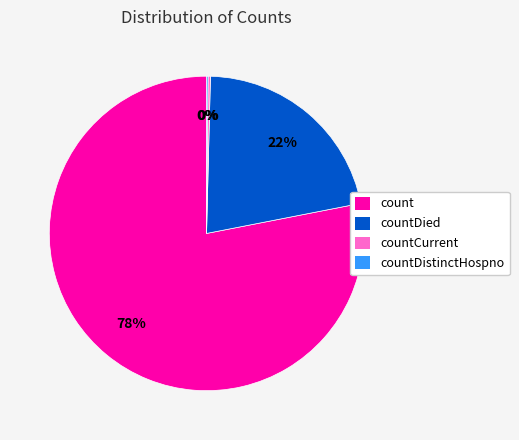

What is the majority slice?

count